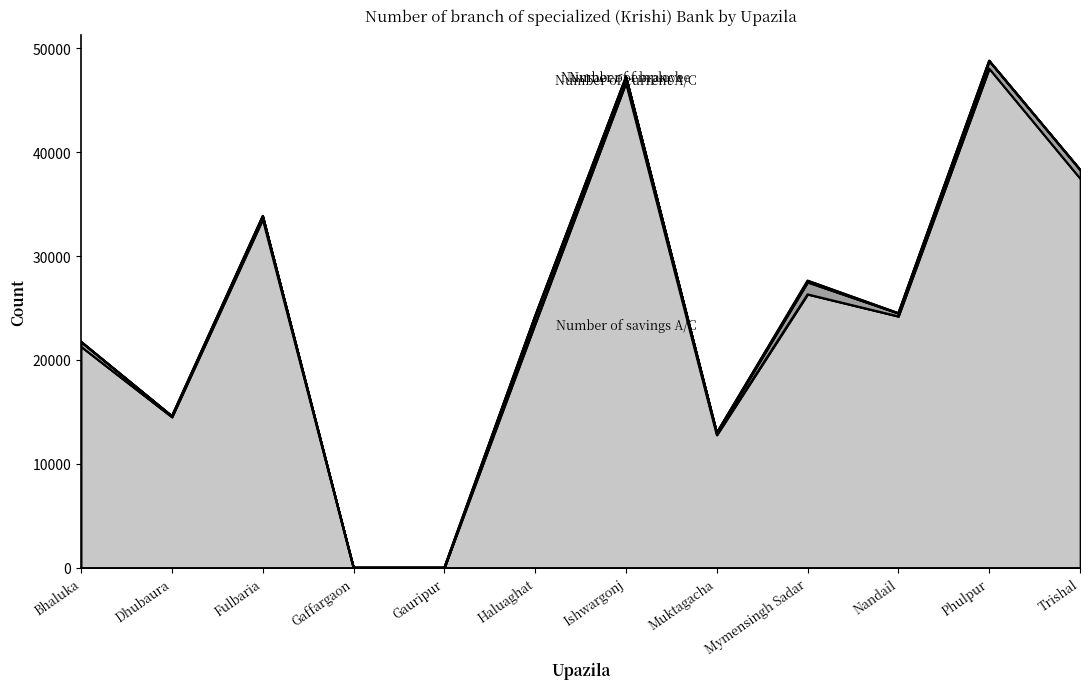

At which label is Number of savings A/C closest to 24018?

Nandail